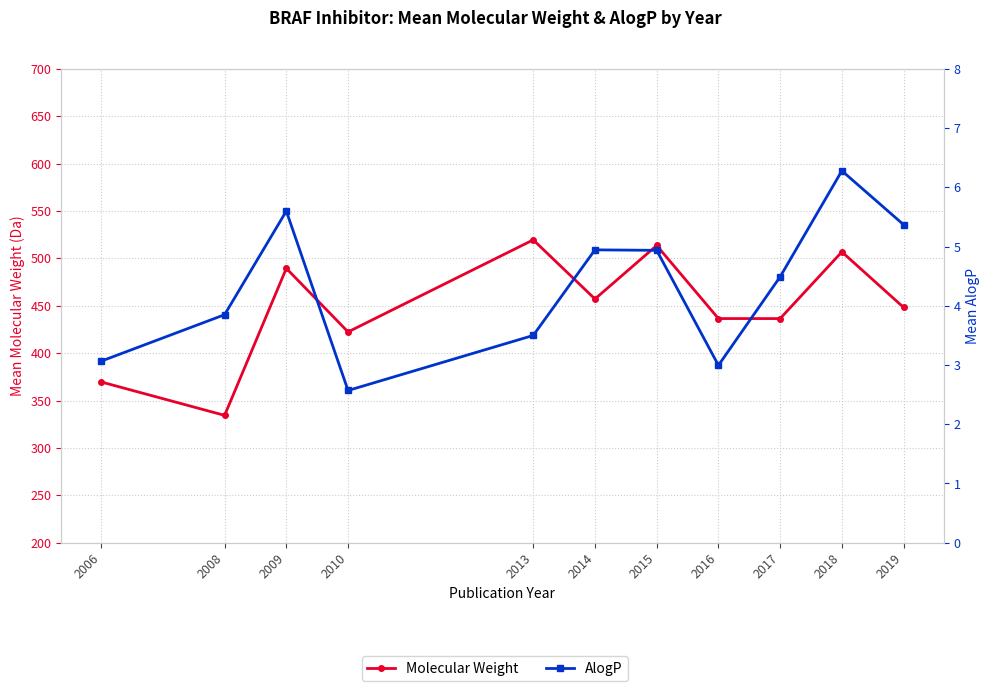

At which category does the chart reach its minimum across all series?

2010